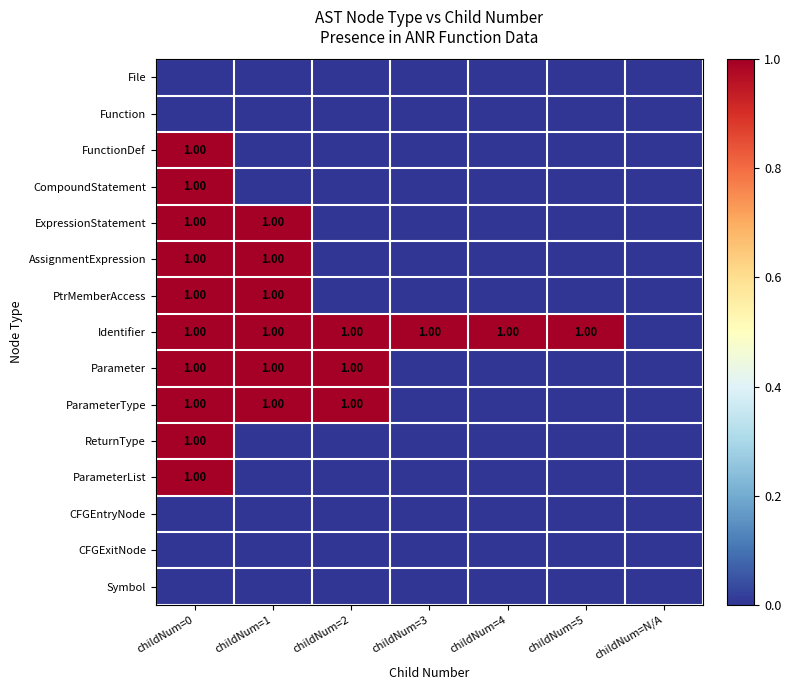

Which series changed the most between childNum=2 and childNum=4?

Parameter